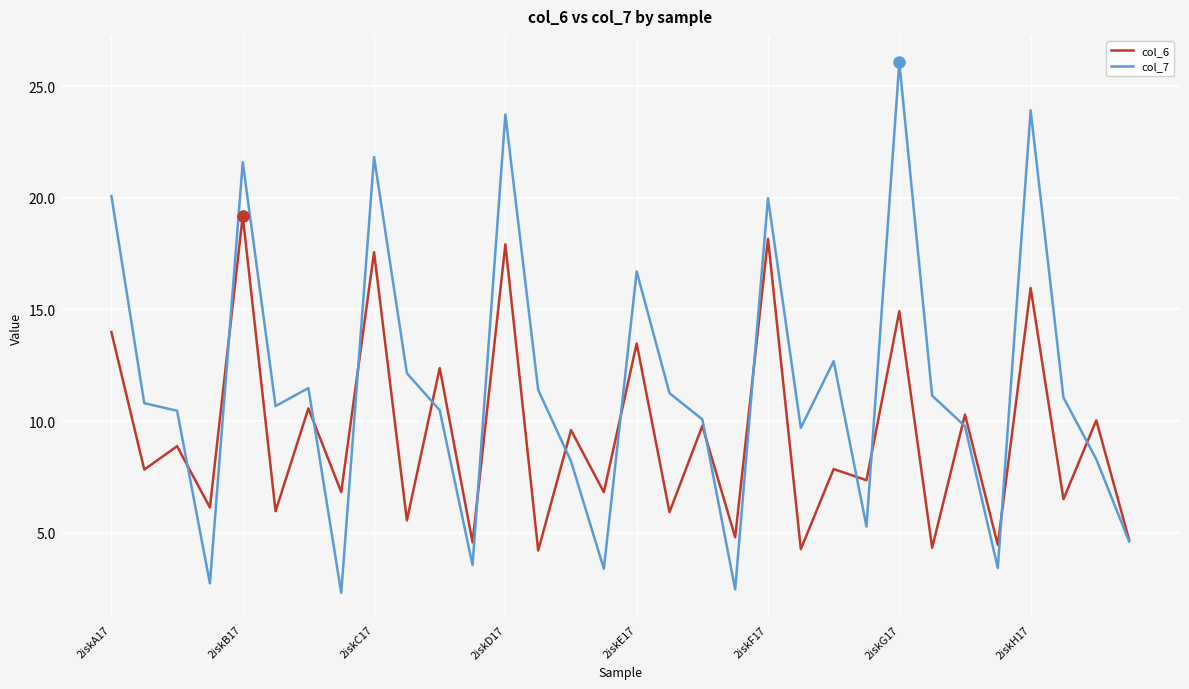

List the series in order of their overall mean, highest first.

col_7, col_6